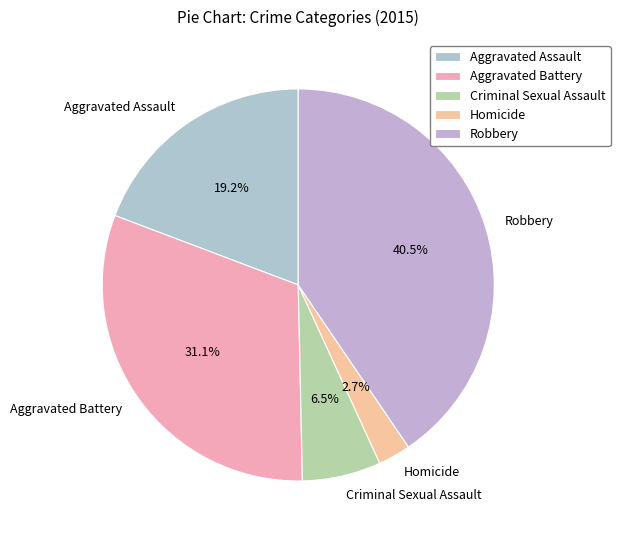

Rank the categories by value from lowest to highest.

Homicide, Criminal Sexual Assault, Aggravated Assault, Aggravated Battery, Robbery